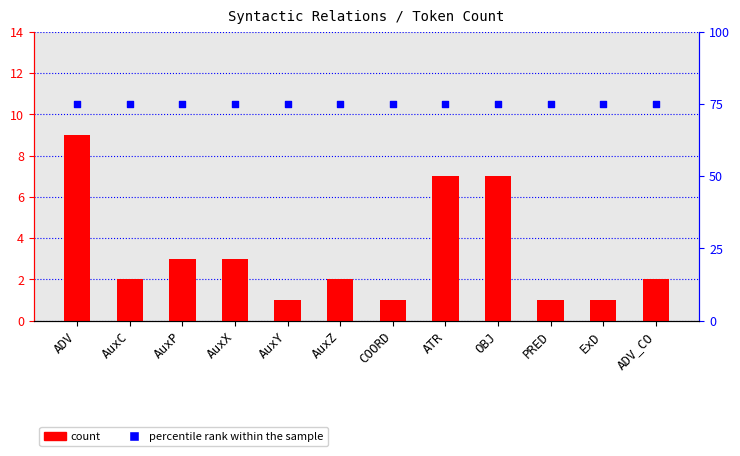

Which series has the largest total across all categories?

percentile rank within the sample